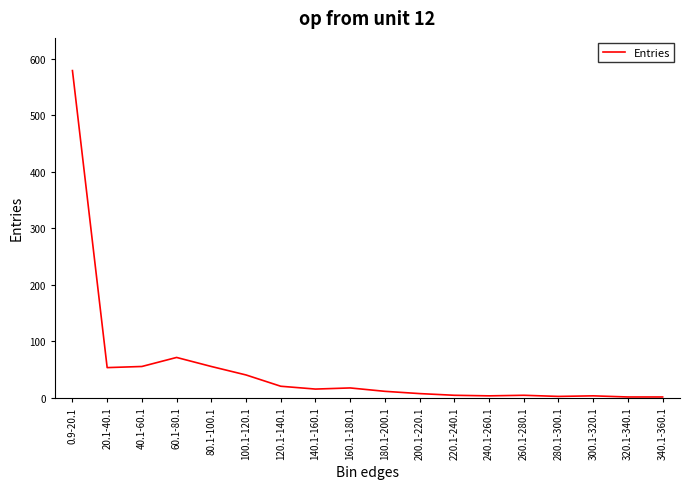

What is the greatest value displayed?

579